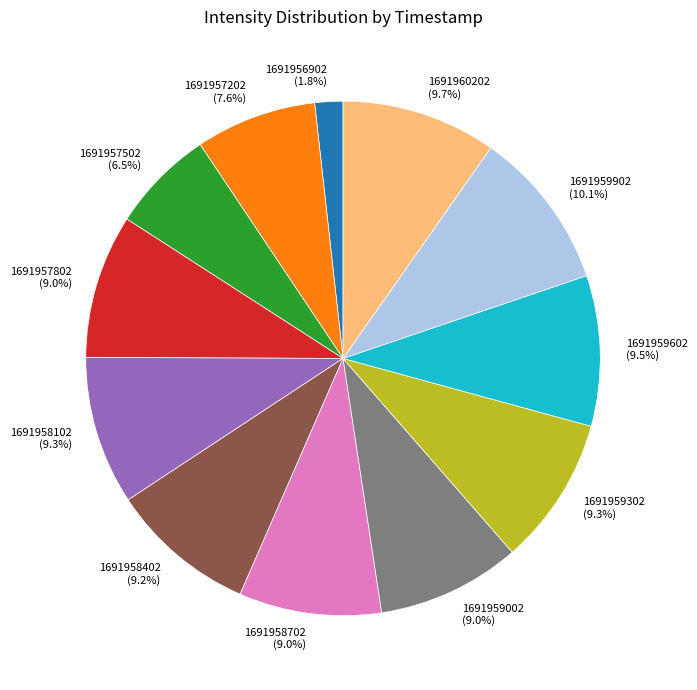

Is there a majority slice in this chart?

No